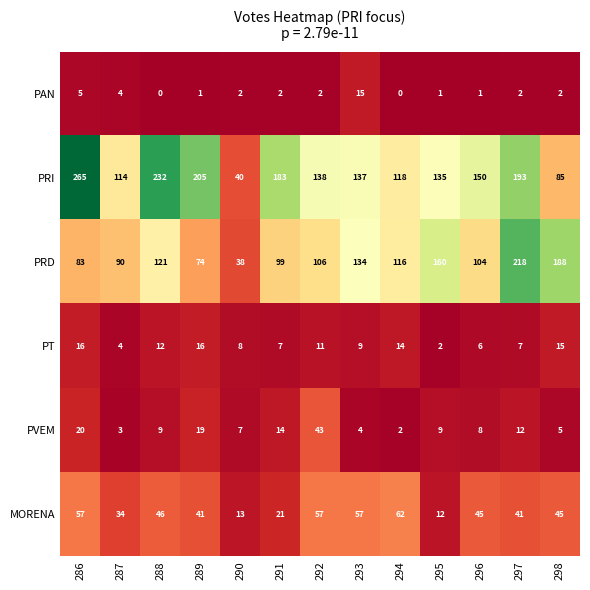

The value of PRD at 288 is 121. True or false?

True